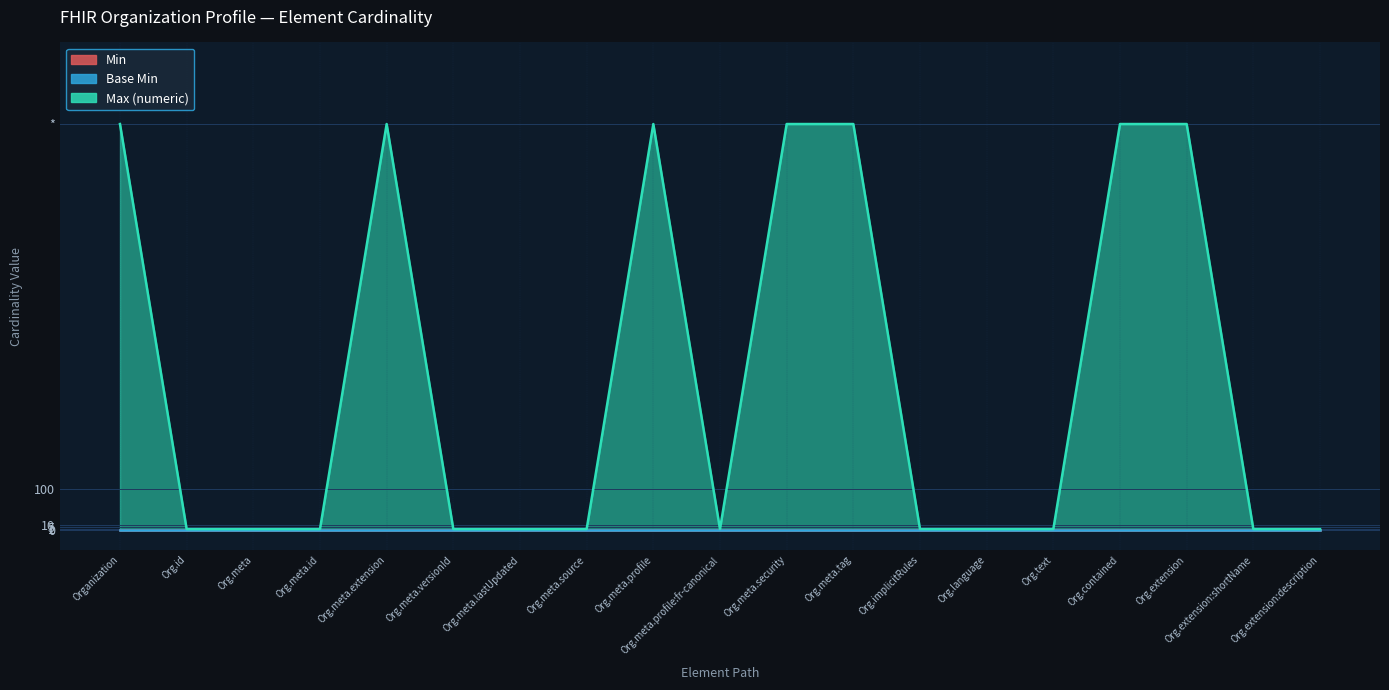

What is the greatest value displayed?

999